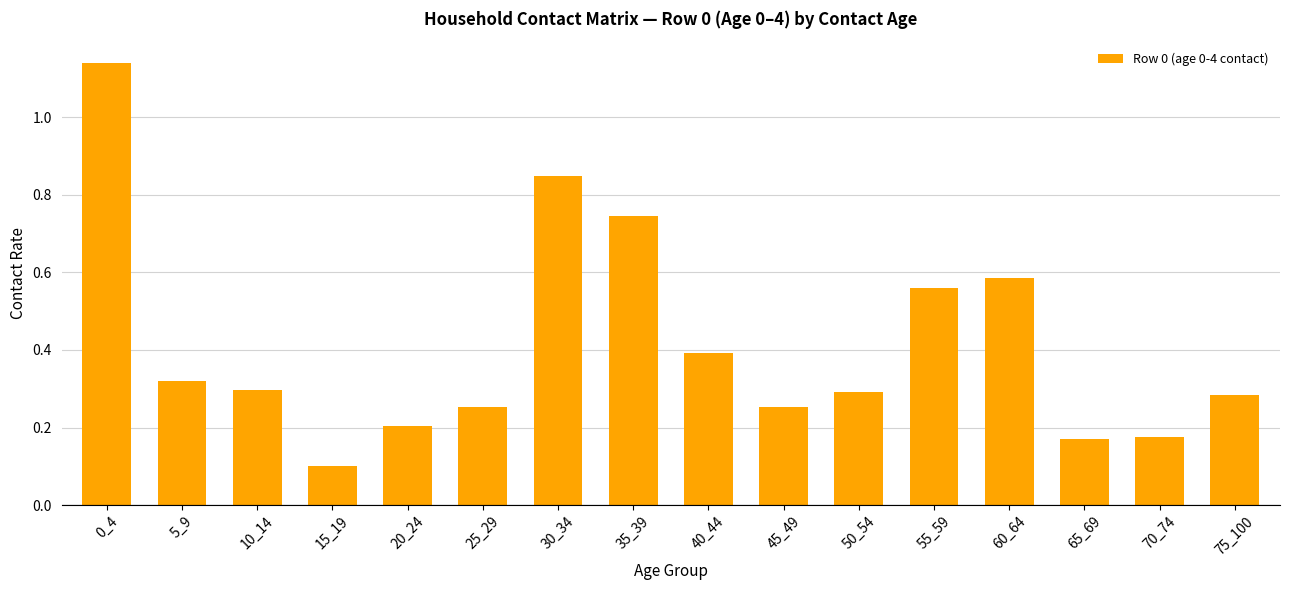

What is the value of the 9th bar from the left?

0.4